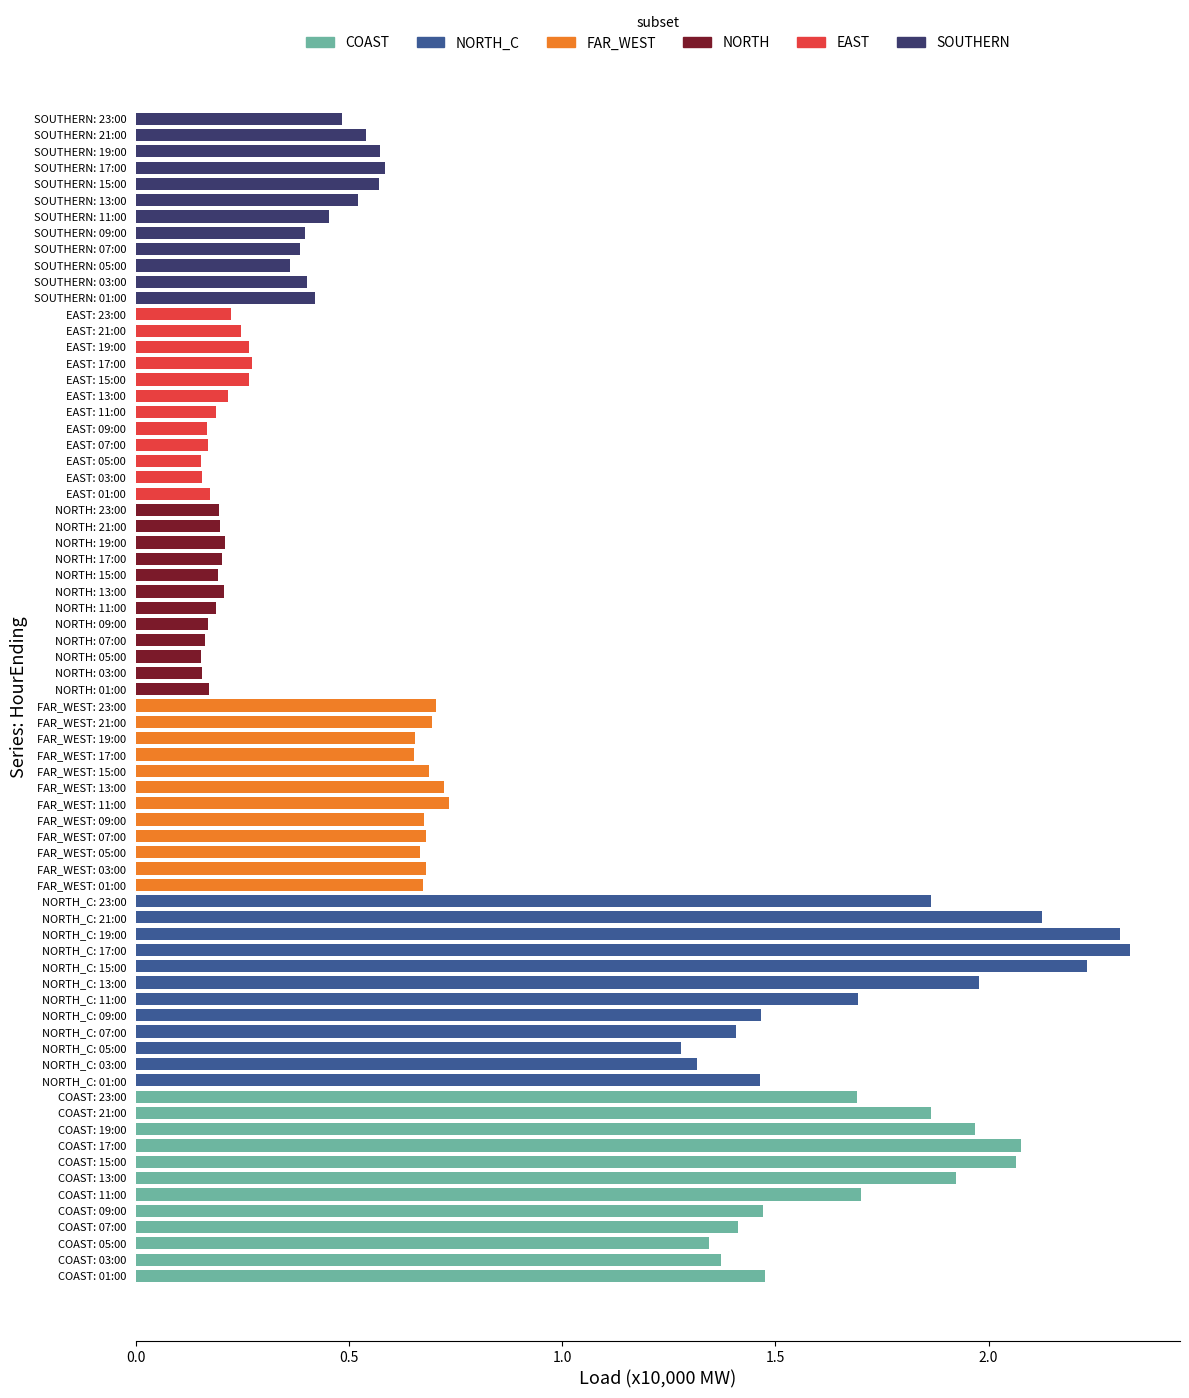

What is the average value of the SOUTHERN series?

4744.3